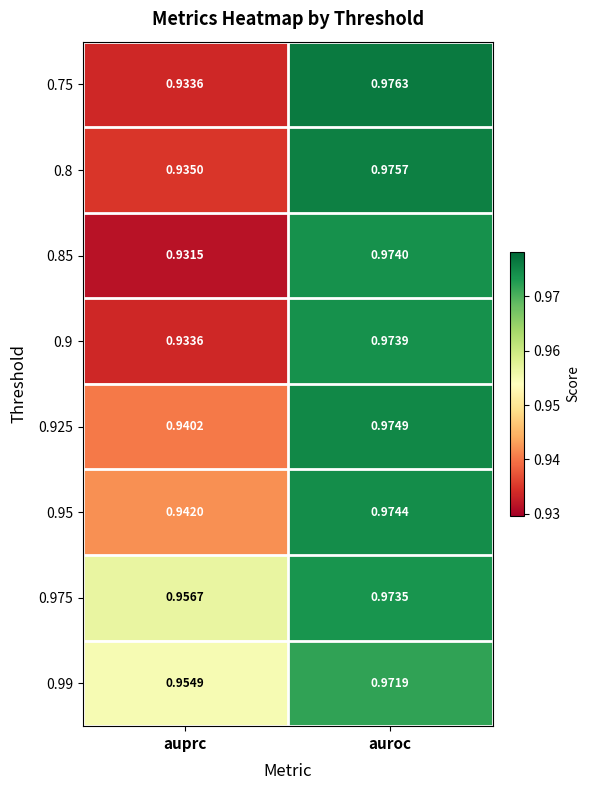

At which label is 0.8 closest to 0?

auprc